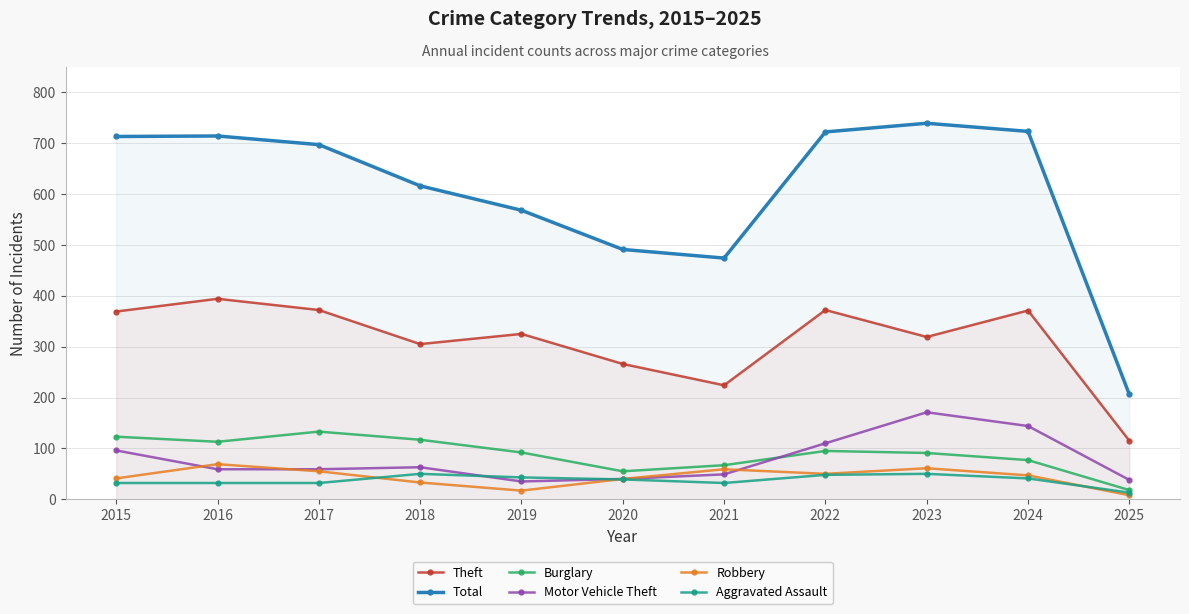

Reading left to right, transcribe all the data shown in this chart.

Theft: 369	394	372	305	325	266	224	372	319	371	115
Total: 713	714	697	616	568	491	474	722	739	723	206
Burglary: 123	113	133	117	92	55	67	95	91	77	18
Motor Vehicle Theft: 96	59	59	63	35	40	49	110	171	144	38
Robbery: 41	69	55	33	17	40	59	50	61	47	8
Aggravated Assault: 32	32	32	50	43	39	32	48	50	41	13